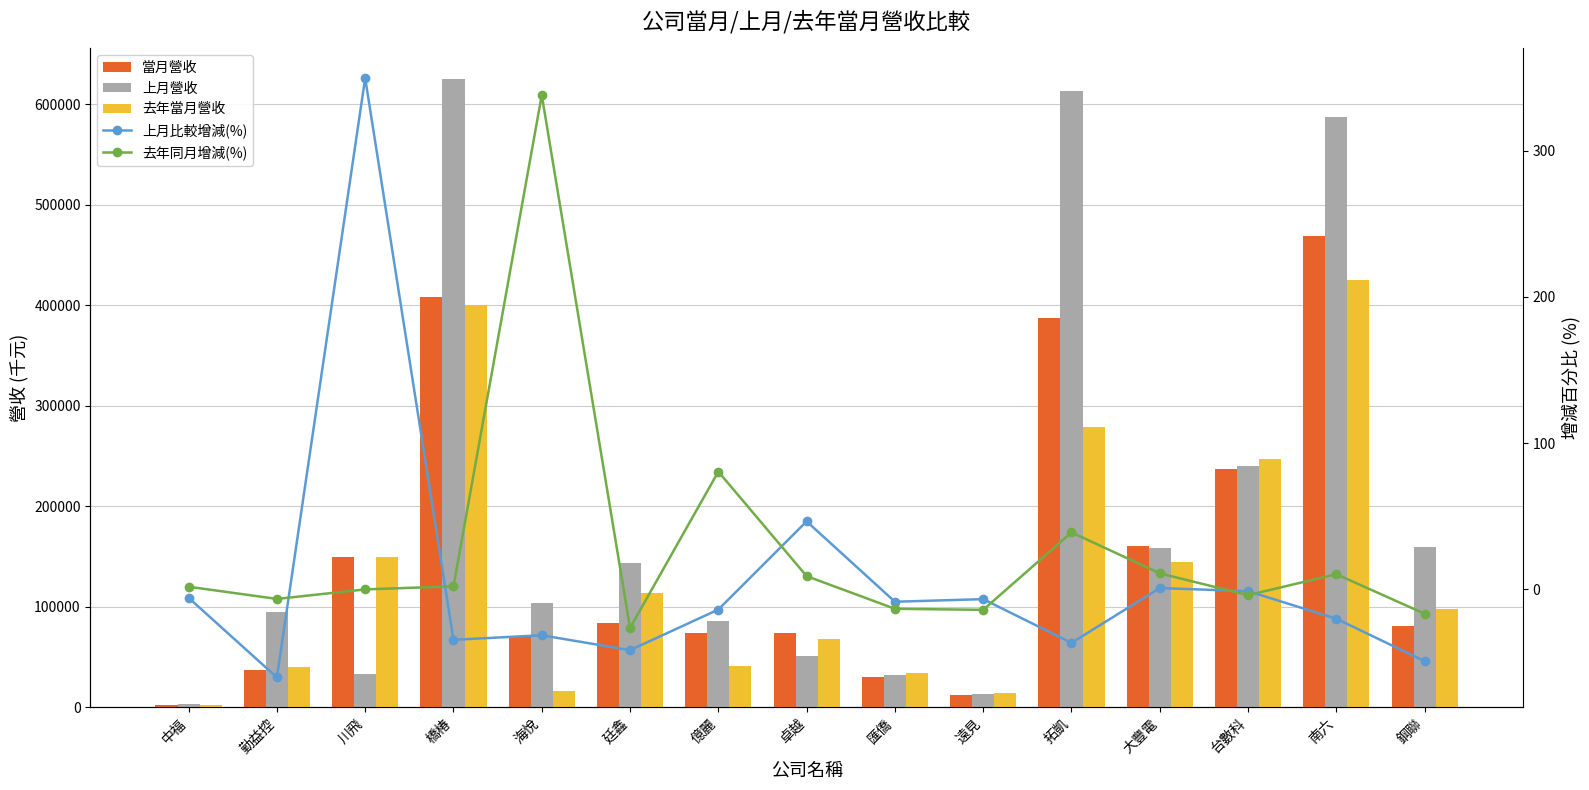

Which has a higher value, 廷鑫 or 勤益控?

廷鑫